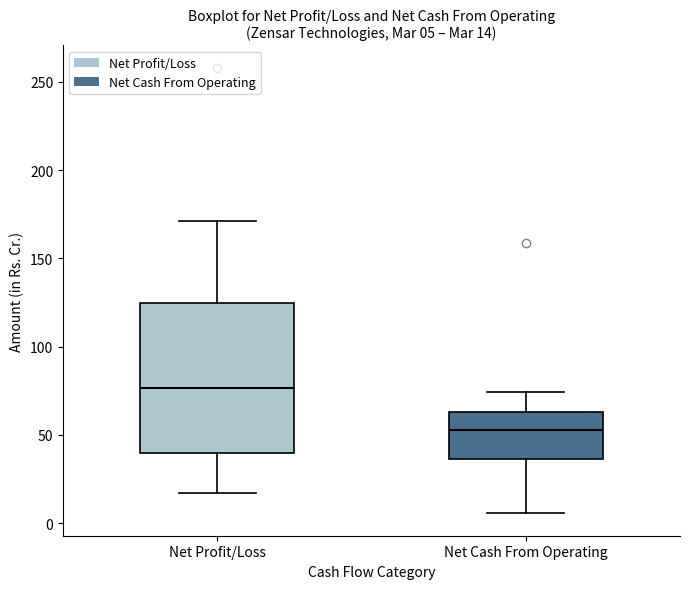

Which box has the highest median line?

Net Profit/Loss